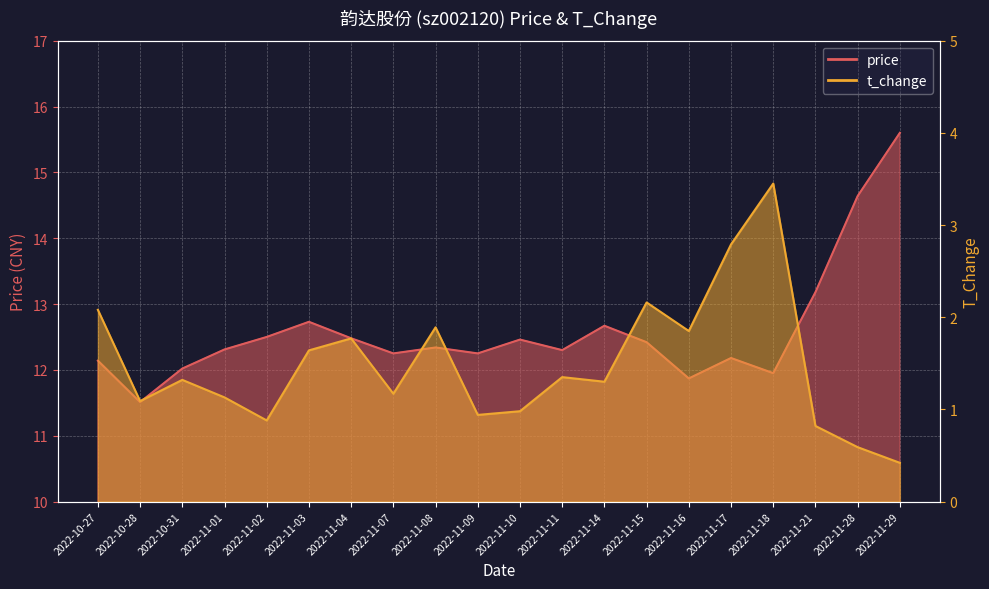

True or false: price has more than 2 points higher than both neighbors.

True